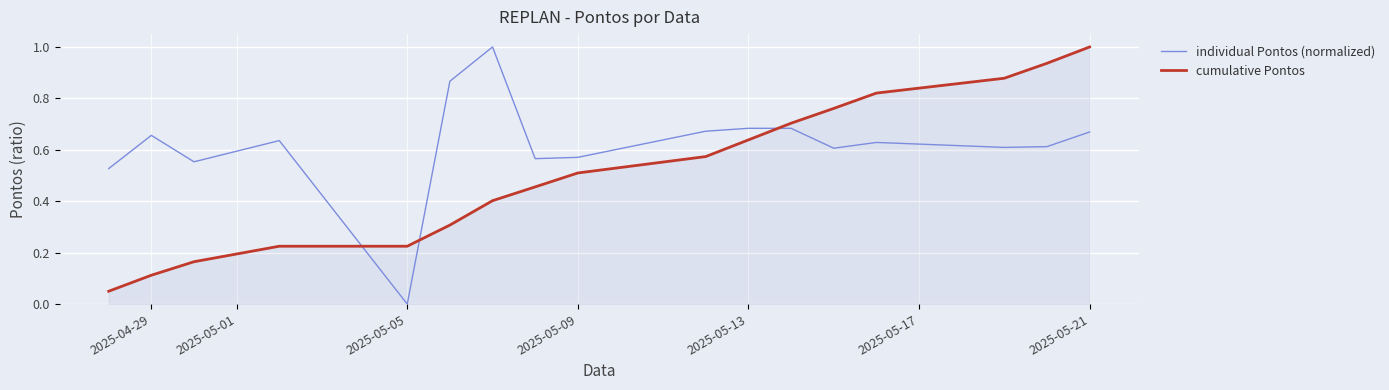

How many intersections are there between individual Pontos (normalized) and cumulative Pontos?

3